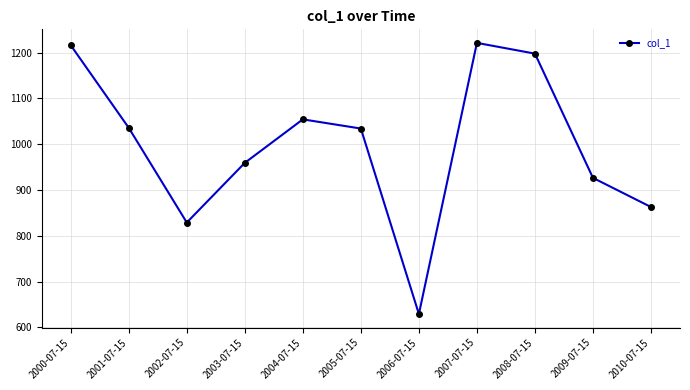

At which category does the data reach its first local peak?

2004-07-15